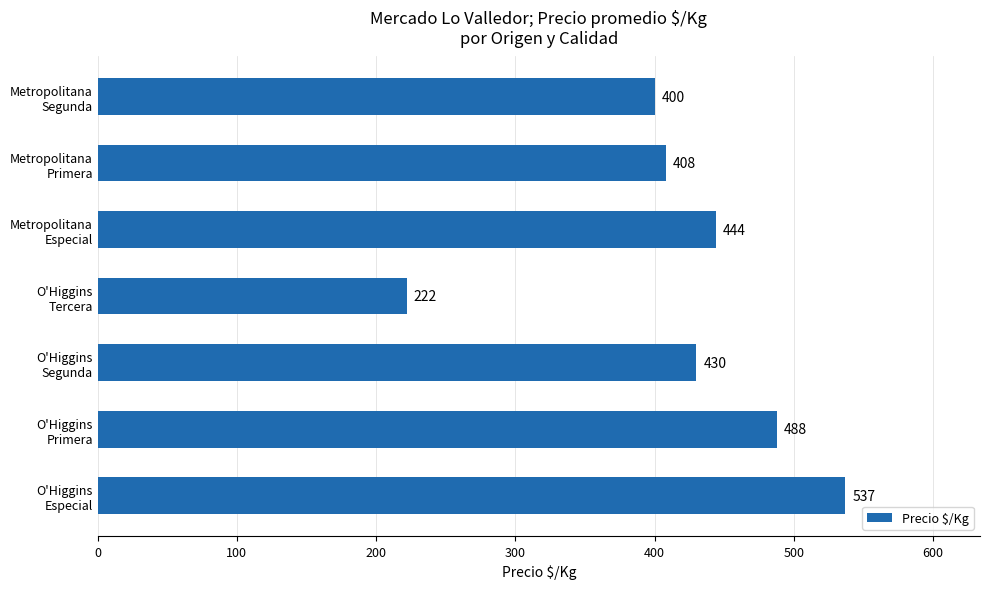

Which label corresponds to the largest value in the chart?

O'Higgins
Especial